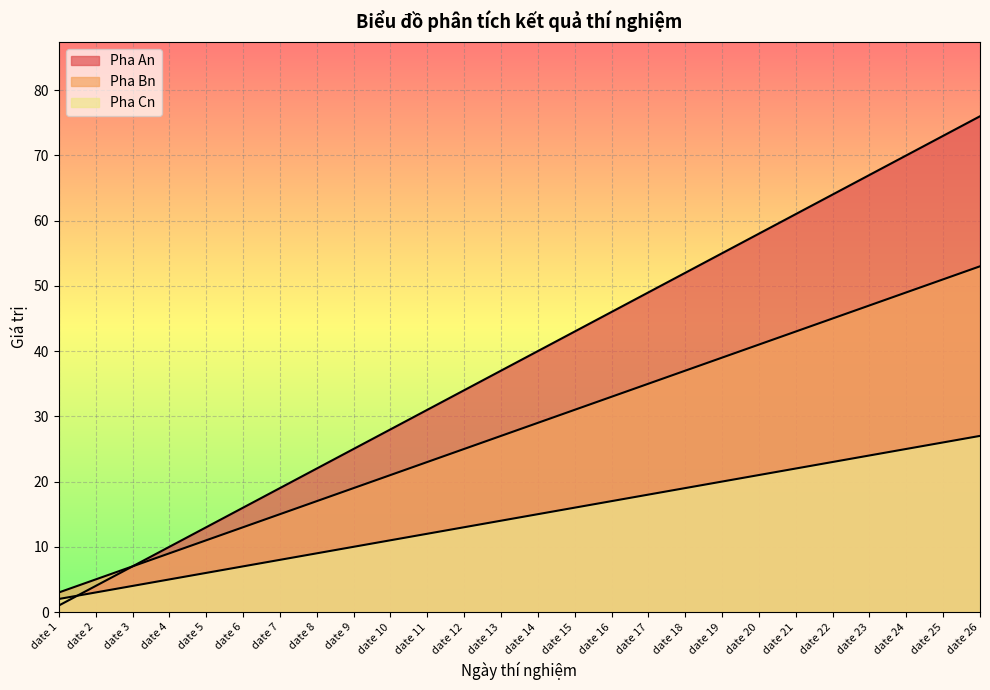

What is the value of the Pha Cn point at the 20th from the left?

21